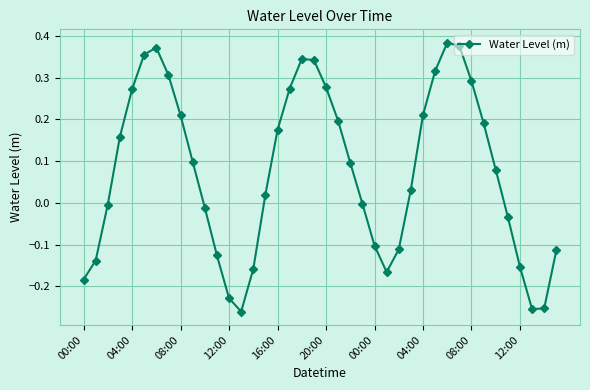

How many data points does each series have?

40